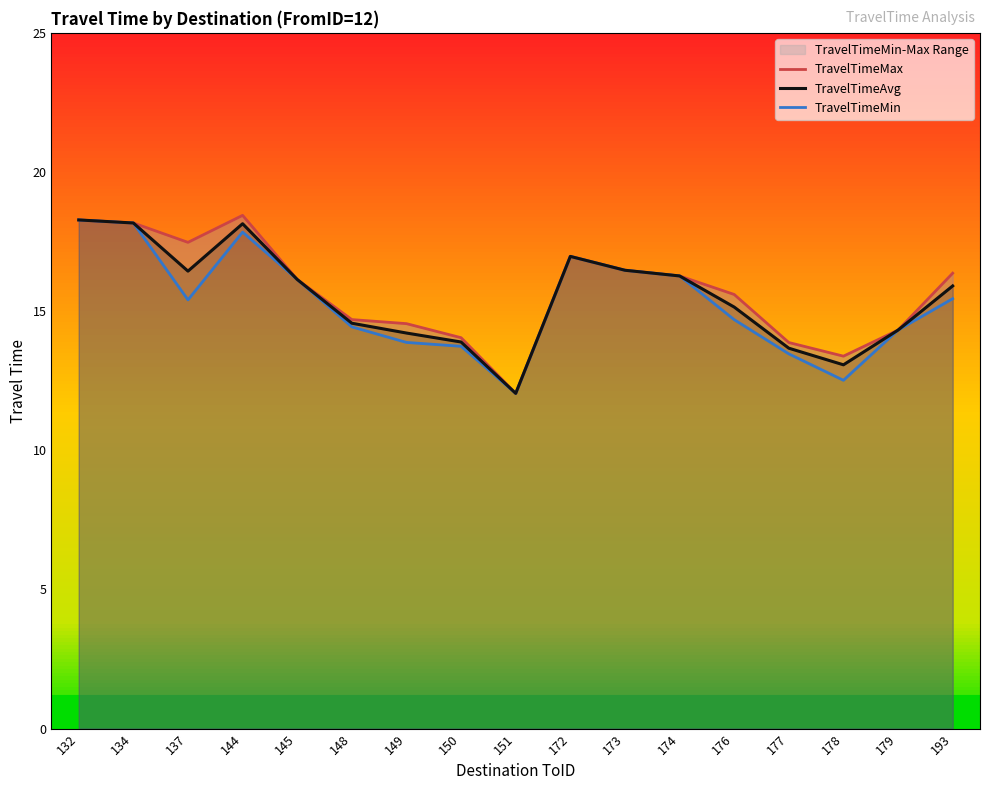

The TravelTimeMax series shows 16.1 at 145. True or false?

True